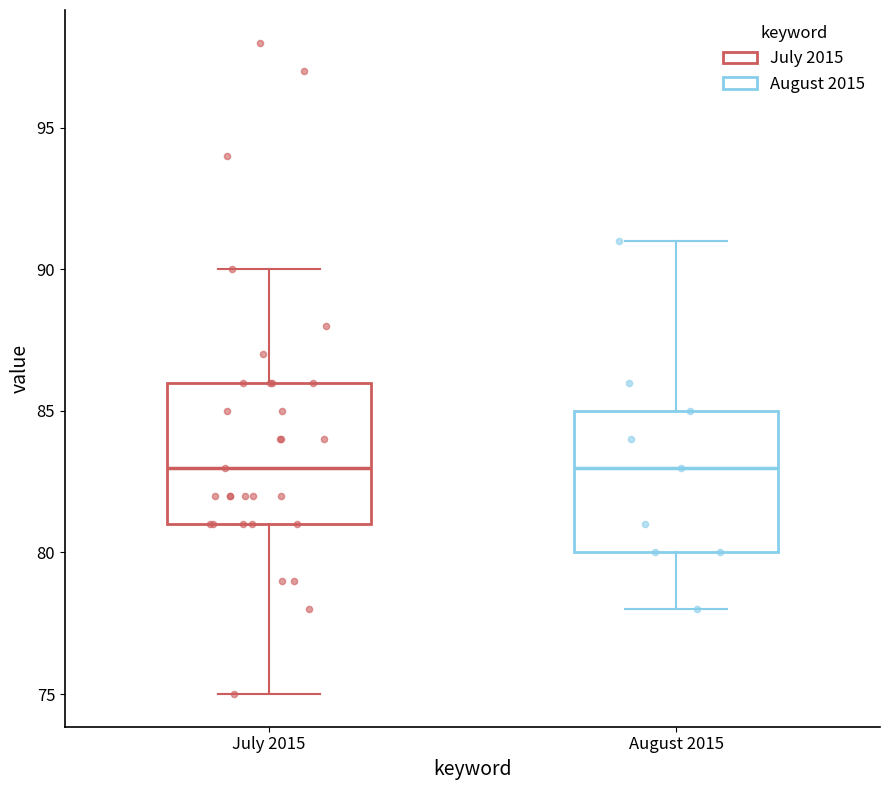

Where does the median line of the box for August 2015 sit on the y-axis? The values are not printed on the chart, so give them approximately, as read against the axis.

83